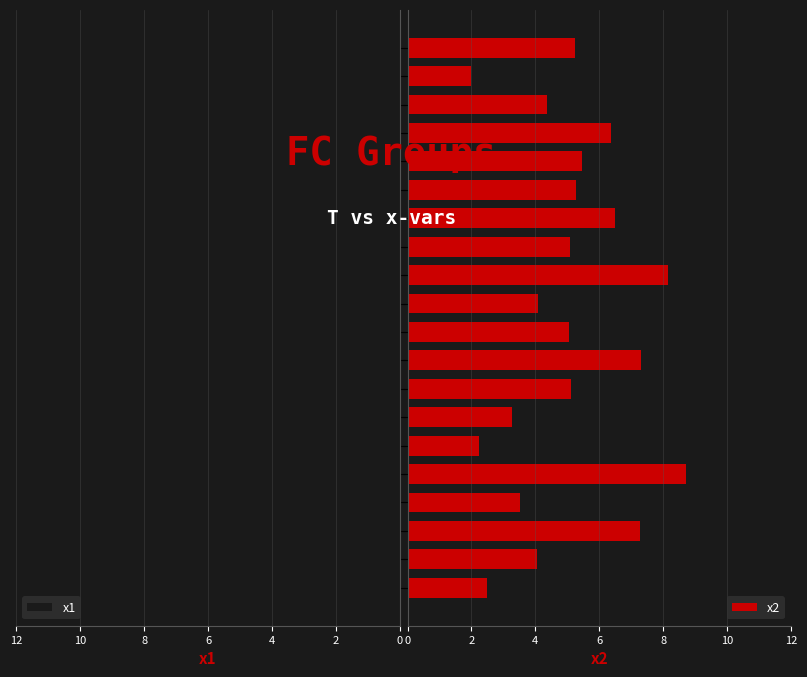

What is the difference between the x1 values at 8 and 3?

4.9